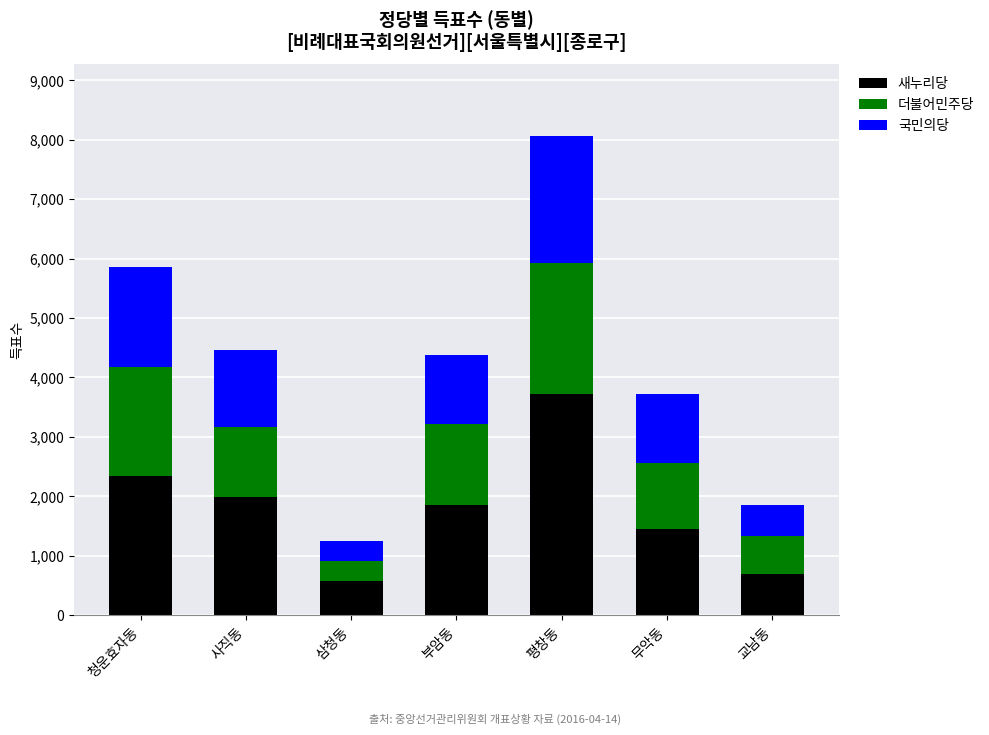

Where does the 새누리당 series first go above 1851?

청운효자동